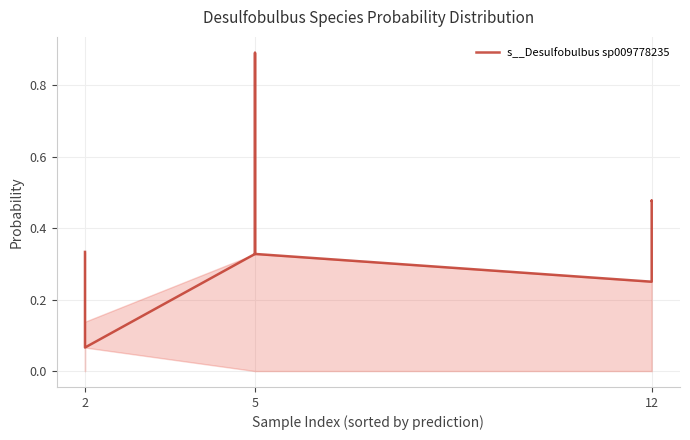

How many series are shown in this chart?

1